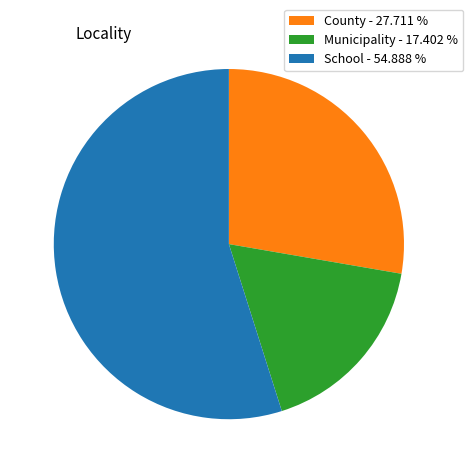

Does Municipality account for over 50% of the chart?

No